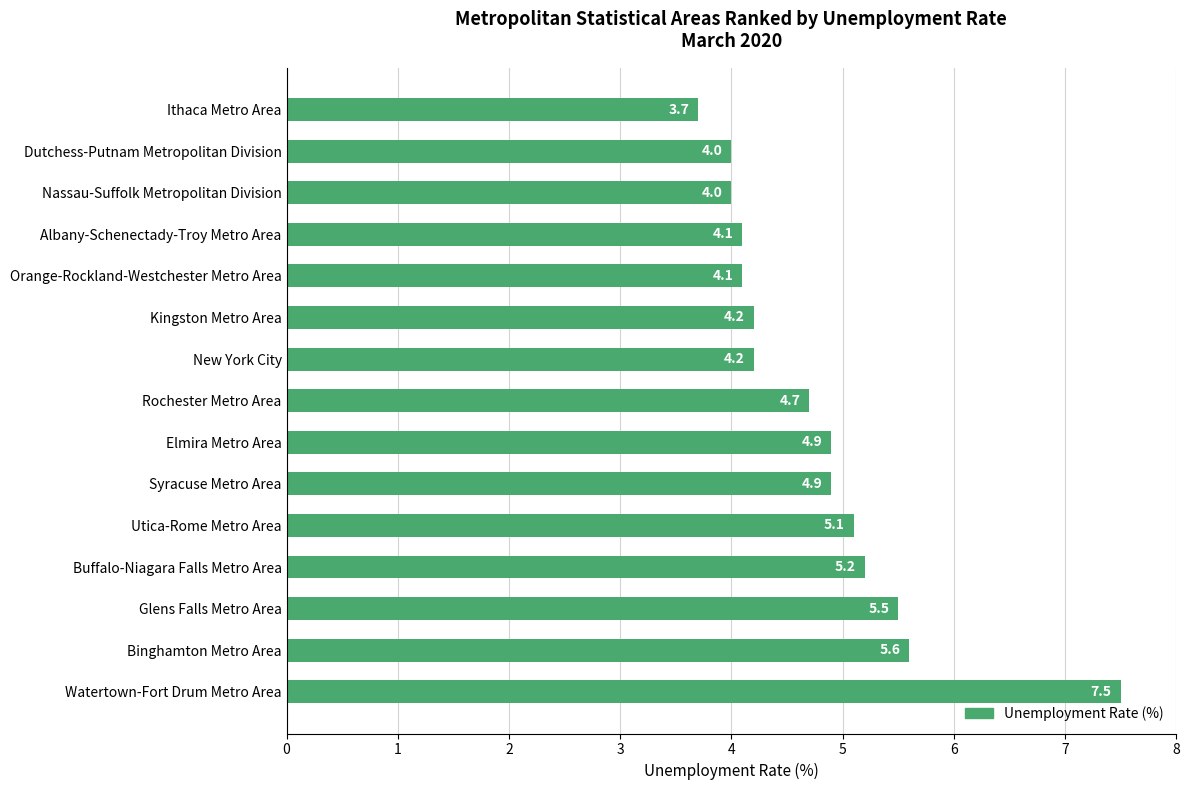

Which has a higher value, Buffalo-Niagara Falls Metro Area or New York City?

Buffalo-Niagara Falls Metro Area